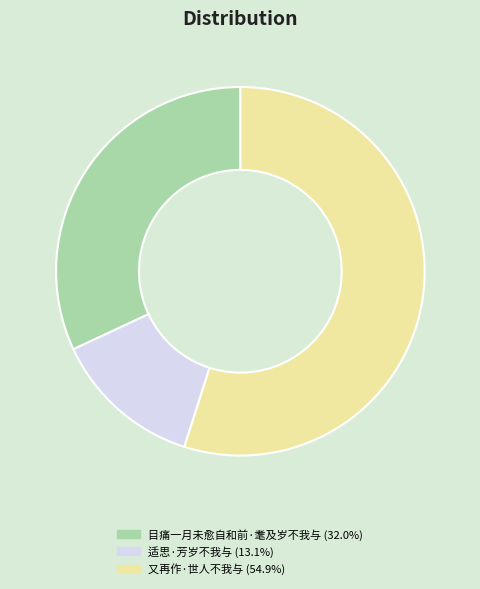

What is the ratio of the value at 目痛一月未愈自和前·耄及岁不我与 (32.0%) to the value at 又再作·世人不我与 (54.9%)?

0.6